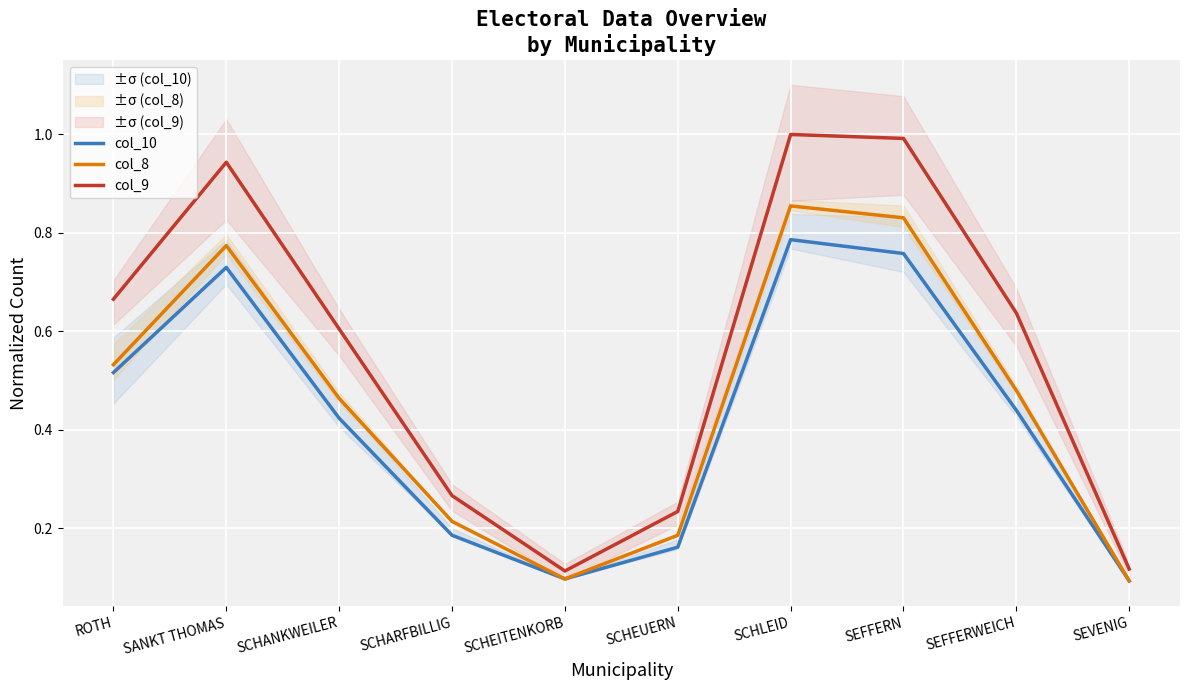

The col_9 series shows 1.0 at SCHLEID. True or false?

True